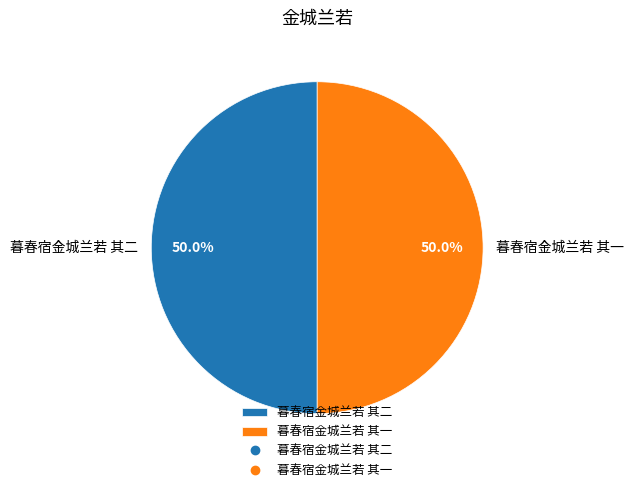

What percentage is the 暮春宿金城兰若 其一 slice, to the nearest percent?

50%